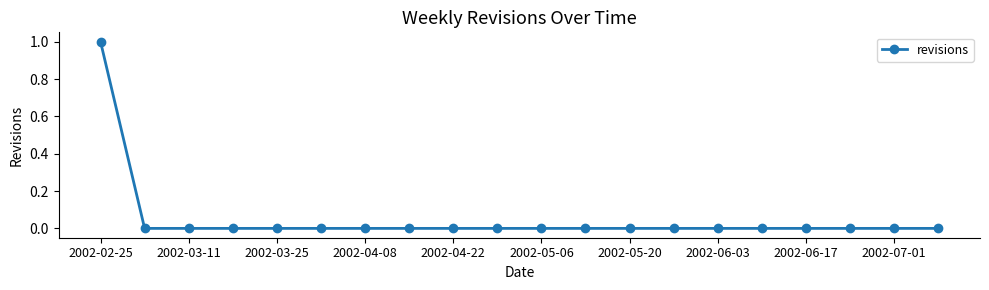

Reading right to left, list all the values displayed in this chart.

0	0	0	0	0	0	0	0	0	0	0	0	0	0	0	0	0	0	0	1